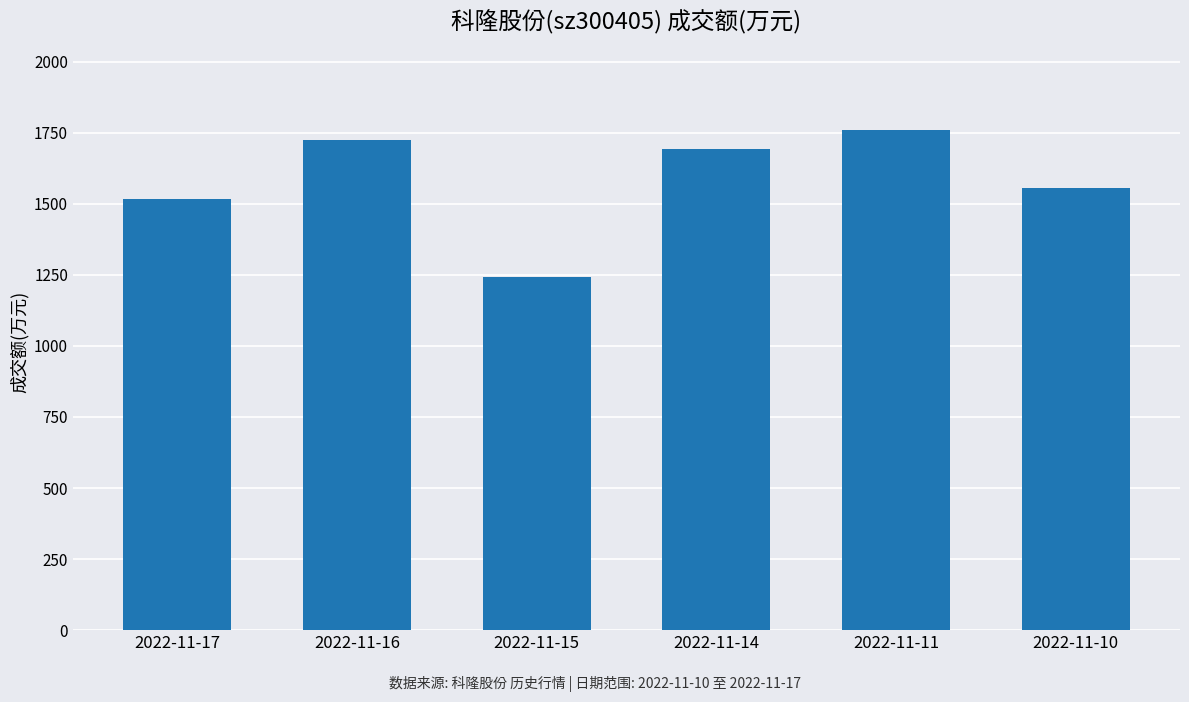

What is the average value?

1582